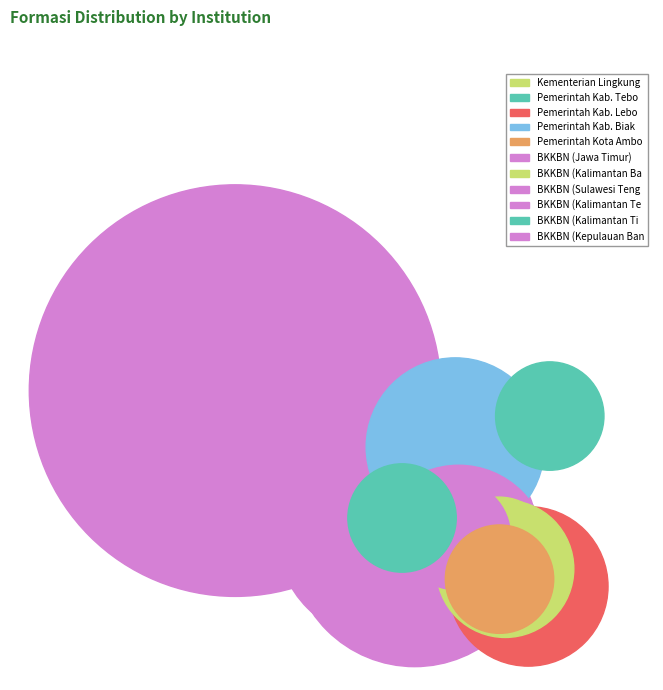

What is the ratio of the value at Pemerintah Kab. Biak Numfor (OAP) to the value at BKKBN (Kalimantan Barat)?

2.0